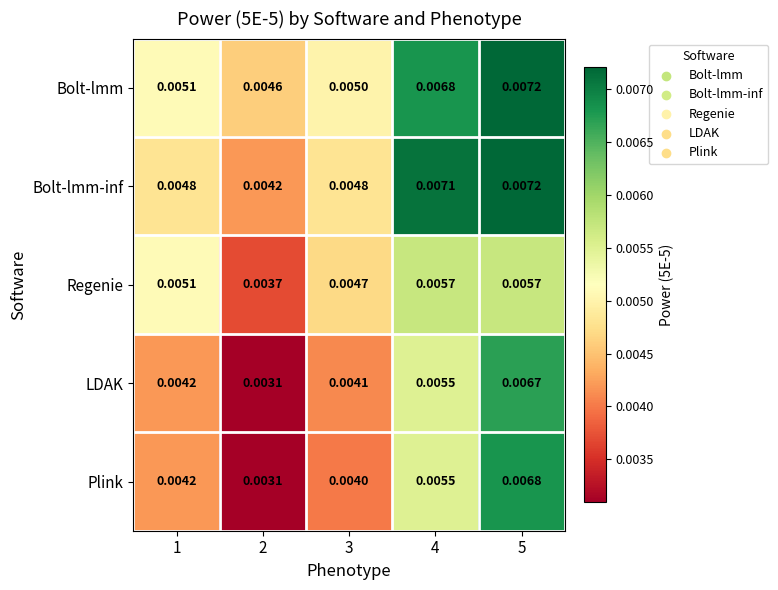

Which series has the largest range (max minus min)?

Plink